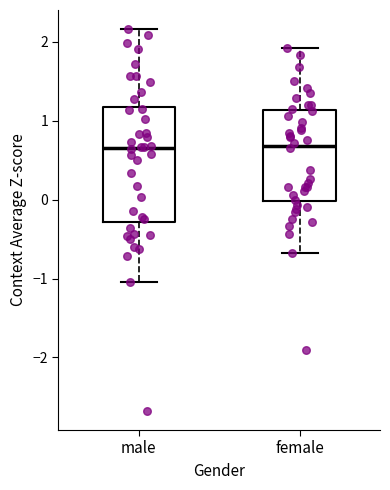

Reading left to right, transcribe this box plot: for each box, give where its median line is, the range the box spans, and where its two whiskers end, as read against the y-axis. The values are not printed on the chart, so give them approximately, as read against the axis.

male: median 0.7, box -0.3 to 1.2, whiskers -1.0 to 2.2
female: median 0.7, box 0.0 to 1.1, whiskers -0.7 to 1.9